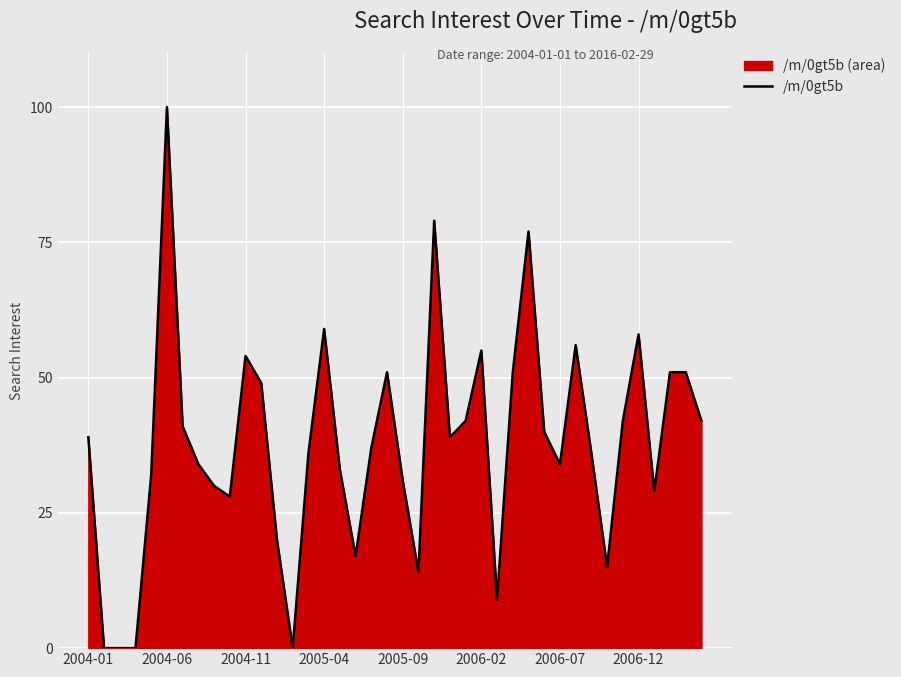

How many points are higher than both their immediate neighbors (excluding endpoints)?

9